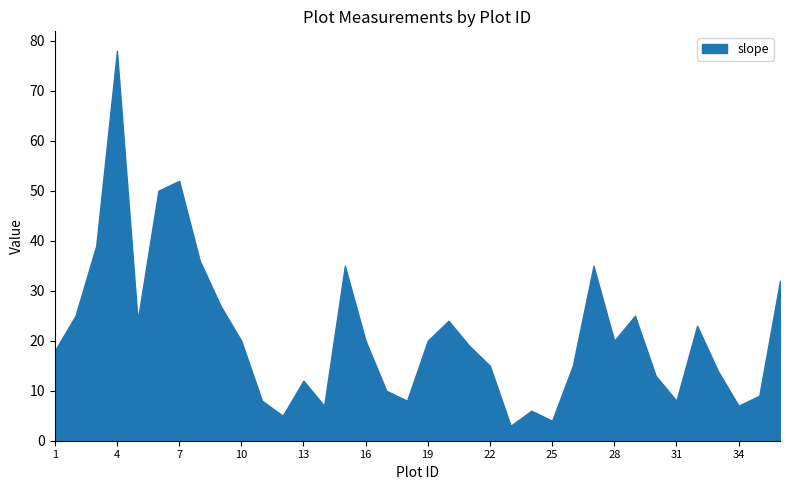

What value does the data have at 31?

8